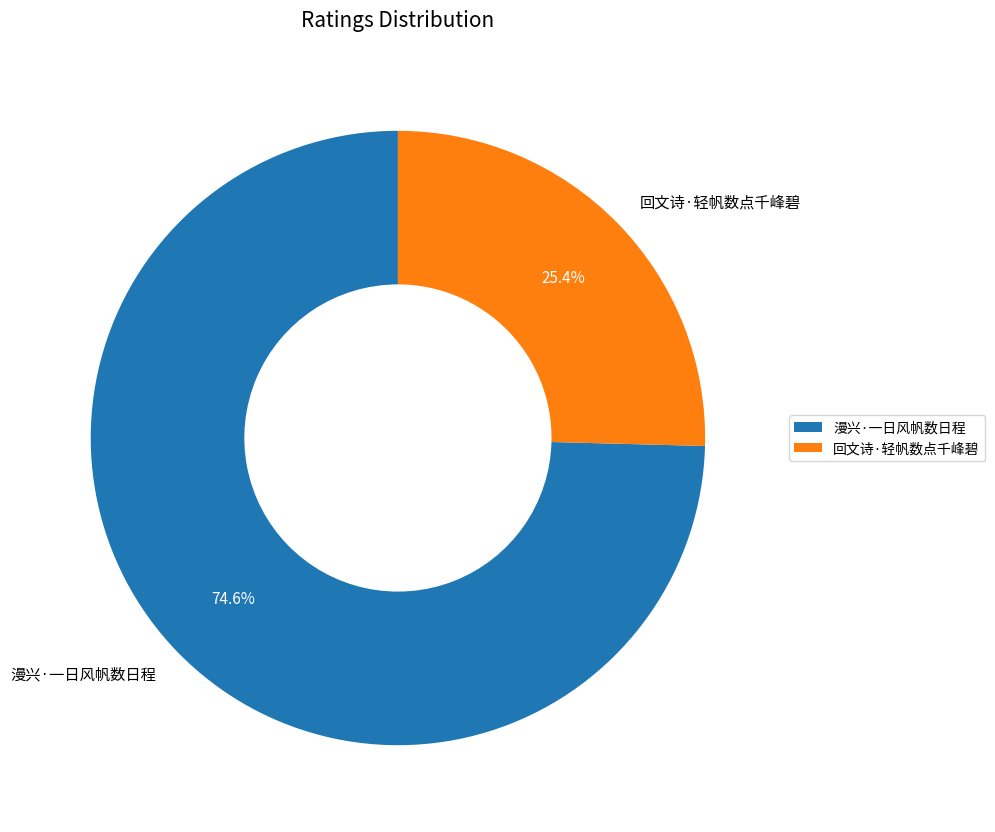

True or false: 回文诗·轻帆数点千峰碧 accounts for 25% of the total.

True